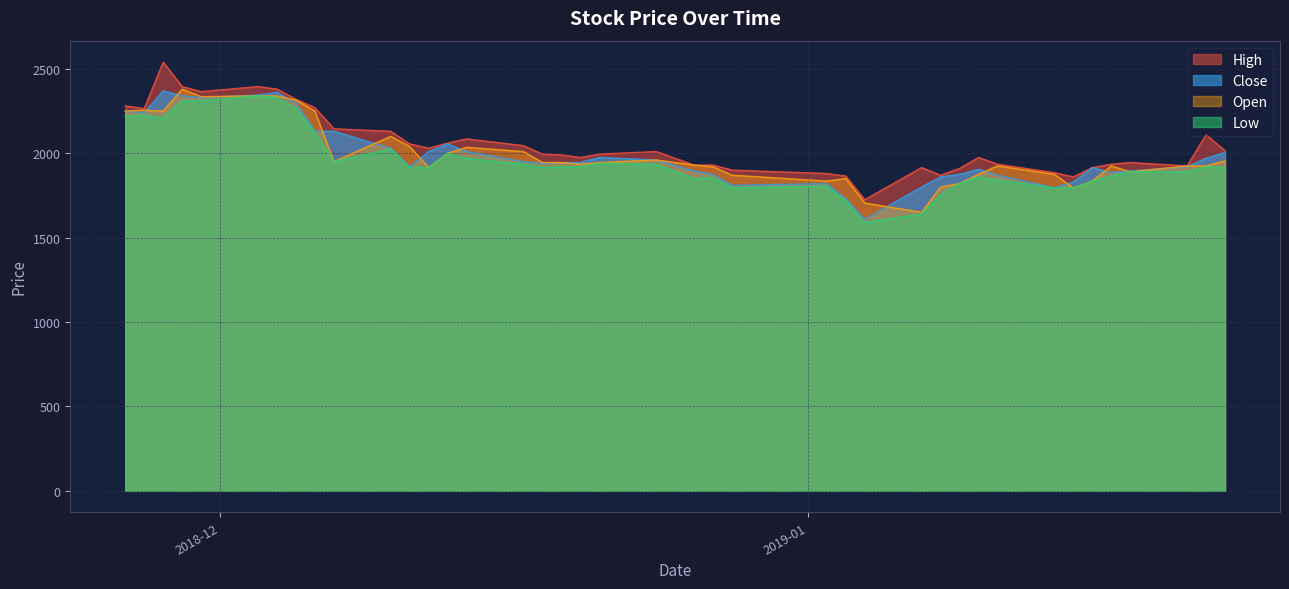

Count the number of data series in this chart.

4